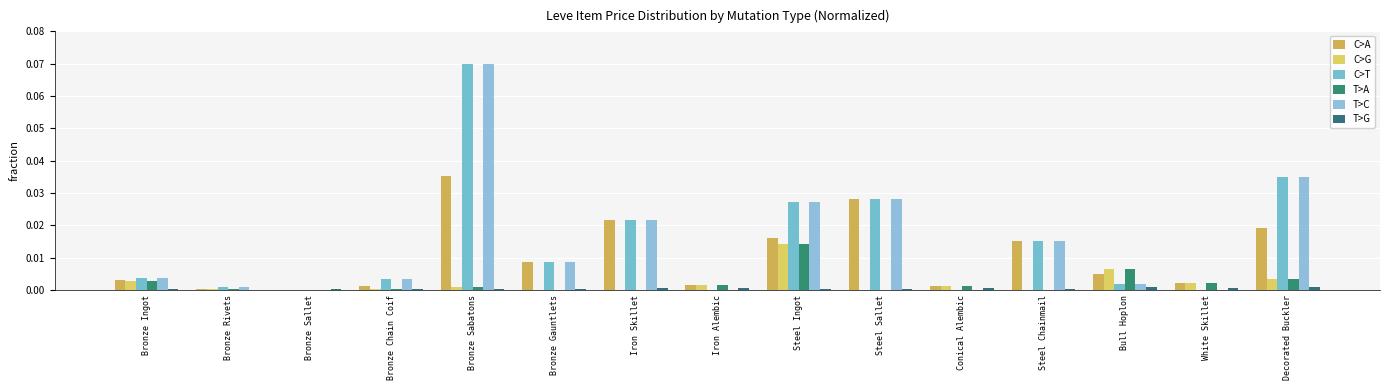

Are the bars horizontal?

No